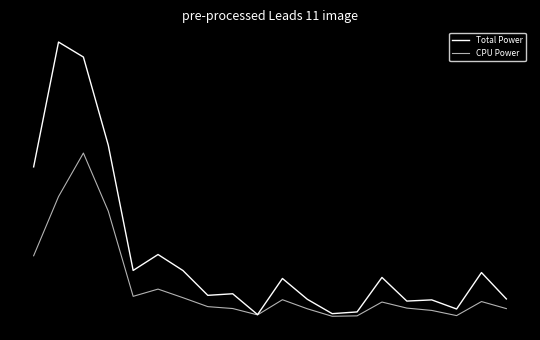

Which series has the largest range (max minus min)?

Total Power